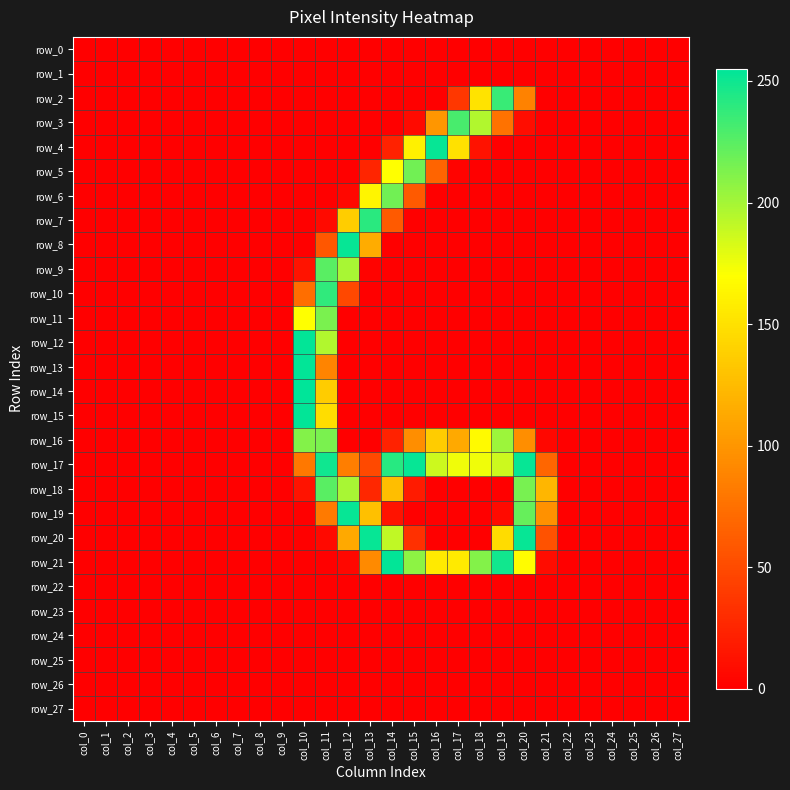

What is the average value of the row_8 series?

15